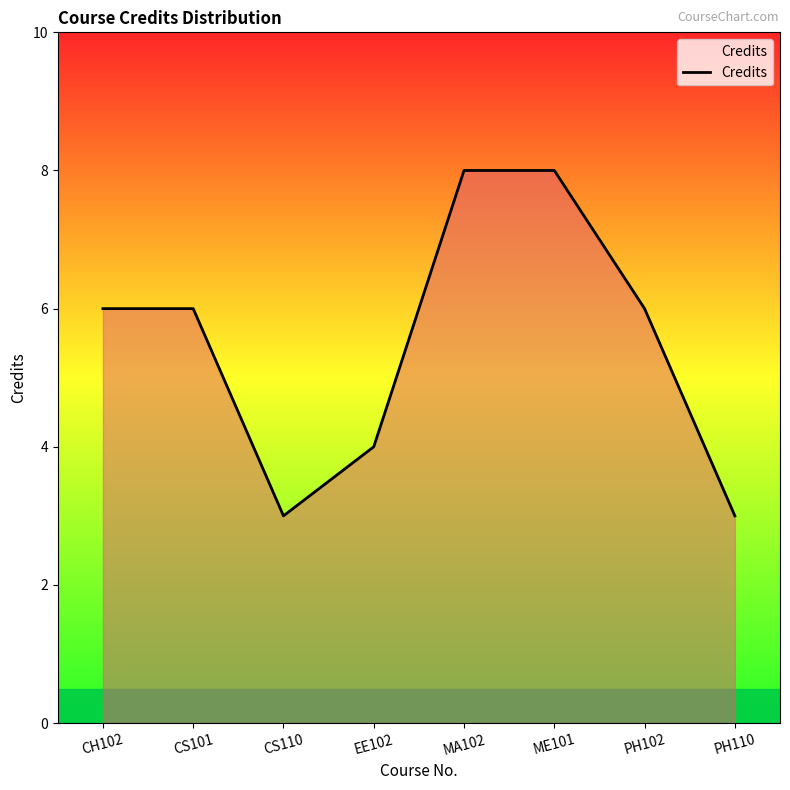

What is the sum of all values?

44